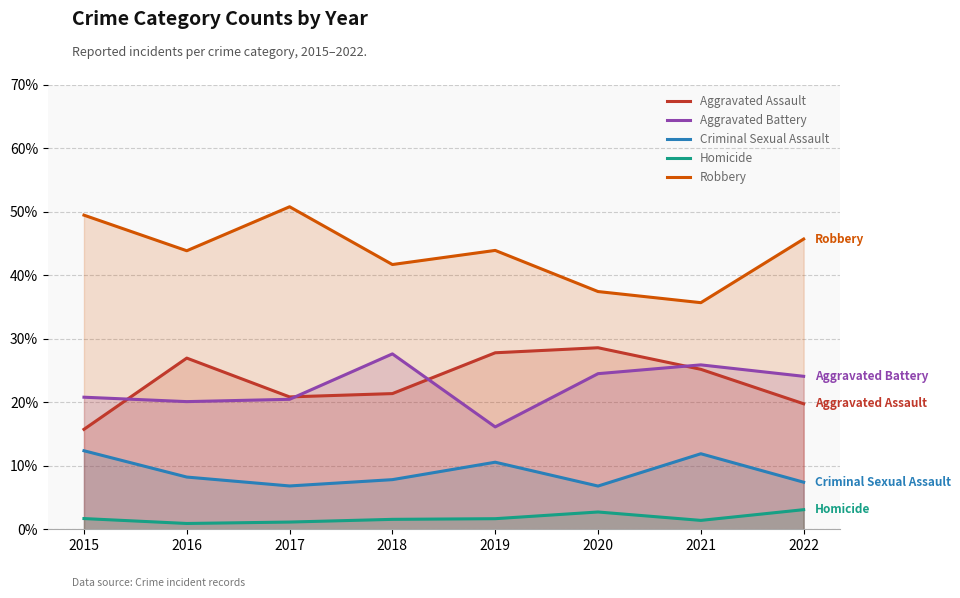

True or false: Criminal Sexual Assault and Aggravated Assault intersect in this chart.

False